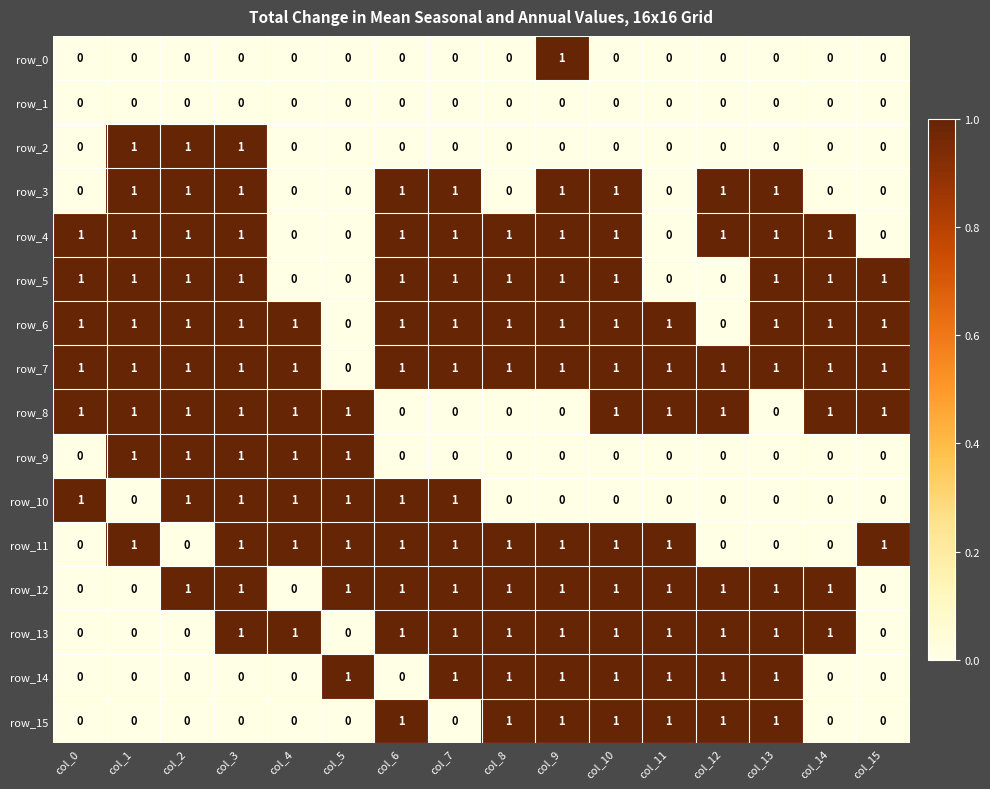

The value of row_5 at col_10 is 1. True or false?

True